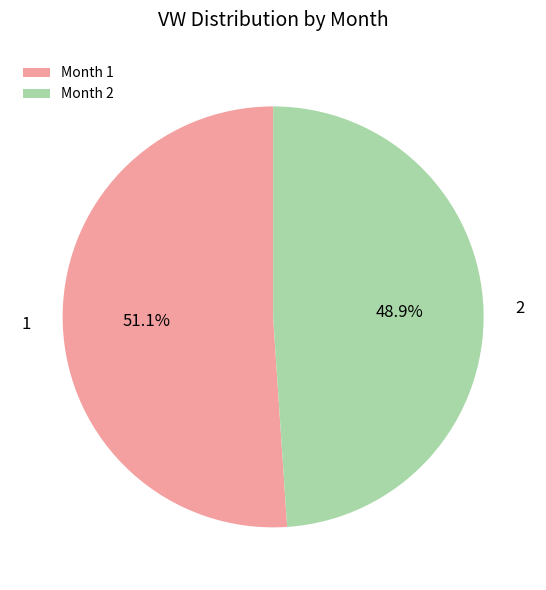

Between Month 2 and Month 1, which is larger?

Month 1